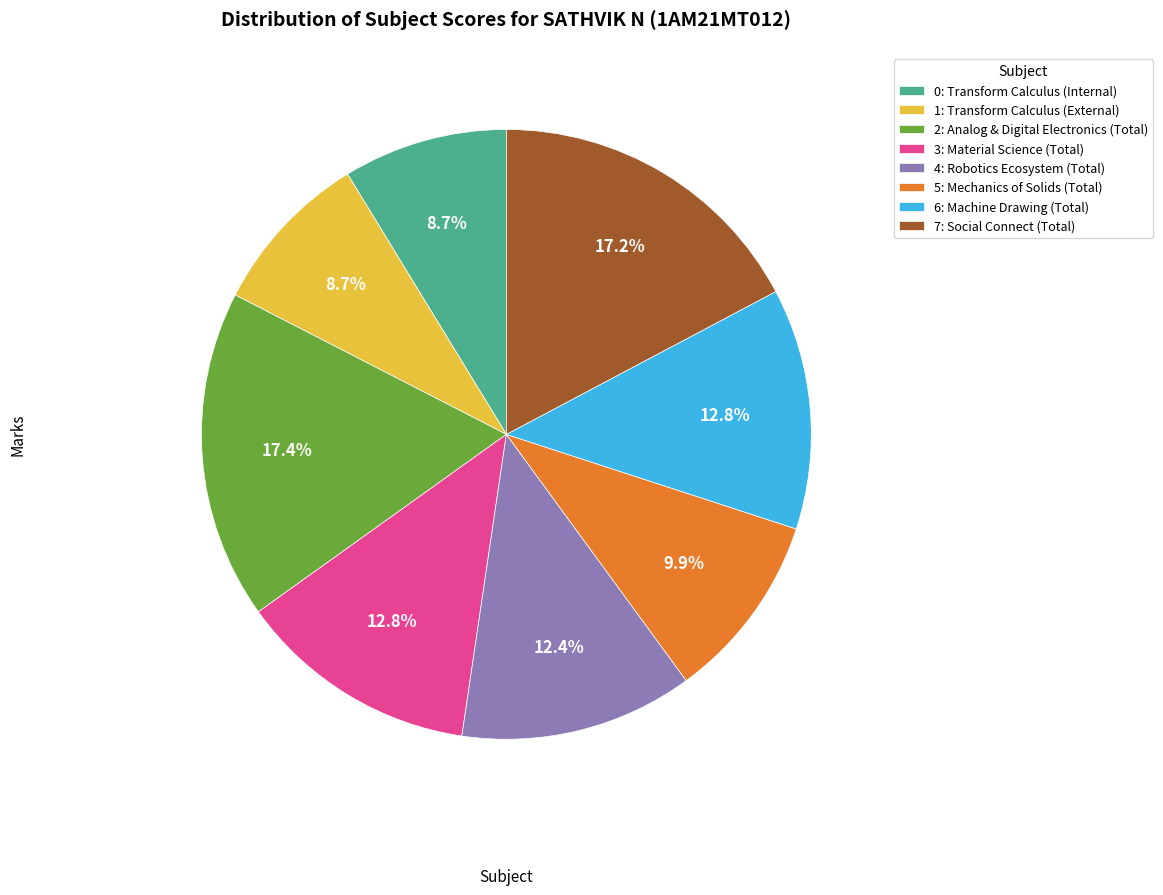

Between 2: Analog & Digital Electronics (Total) and 3: Material Science (Total), which is larger?

2: Analog & Digital Electronics (Total)